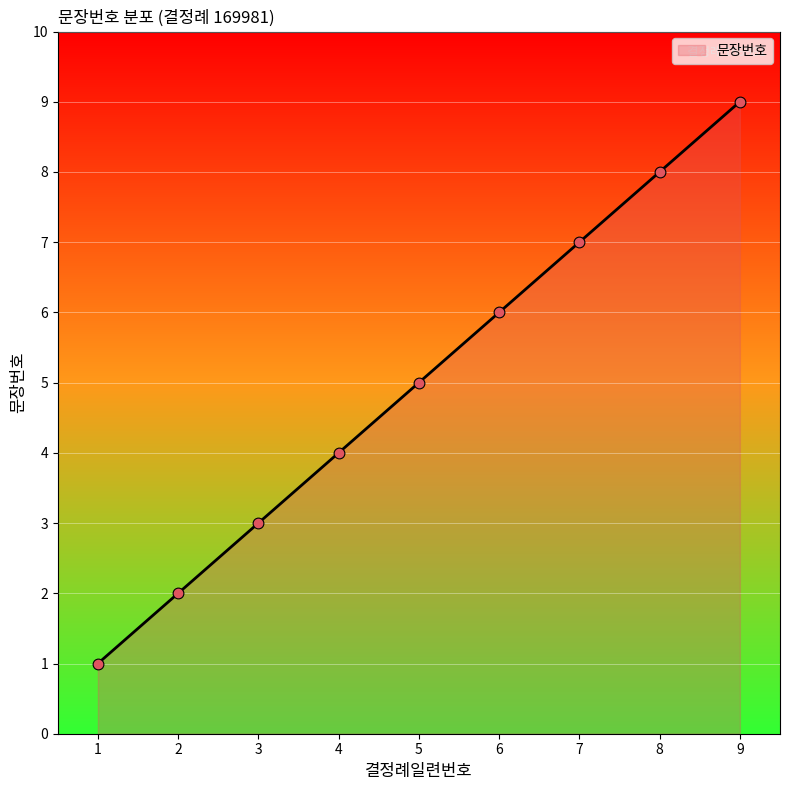

What is the change in value from 2 to 7?

+5